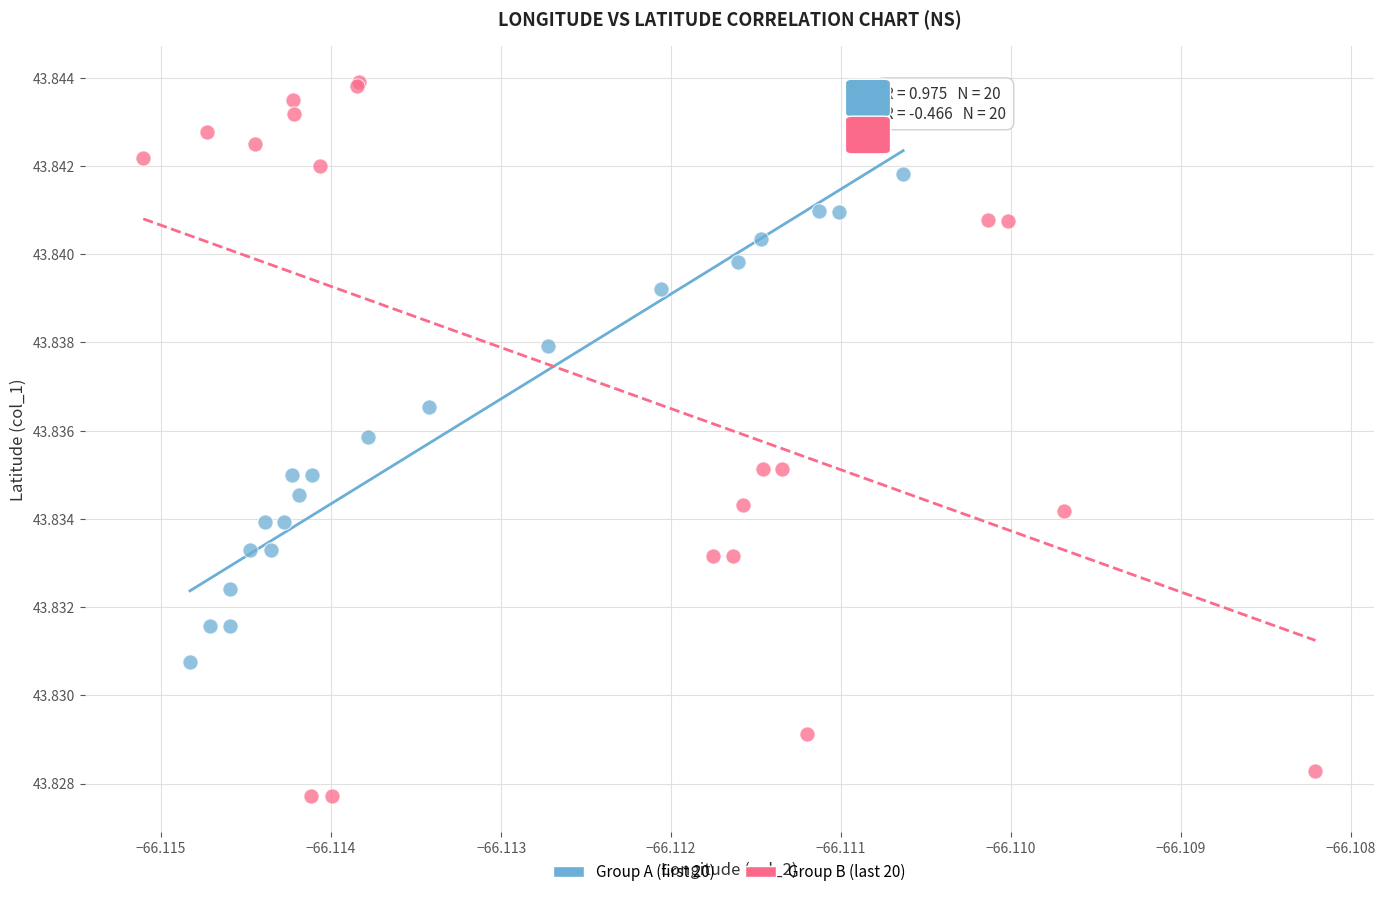

Which series reaches the minimum Y coordinate?

Group B (last 20)